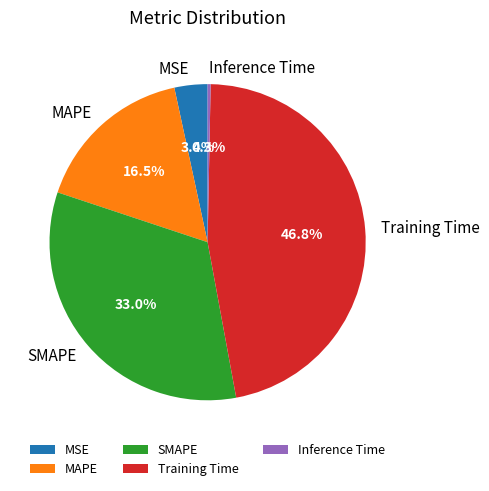

Which slice is the smallest?

Inference Time